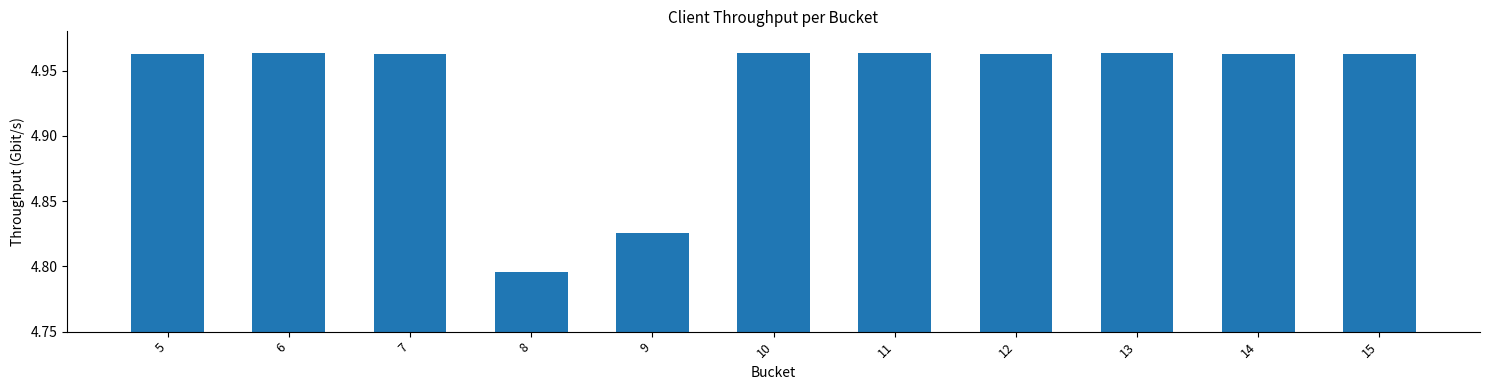

What is the sum of all values?

54.3